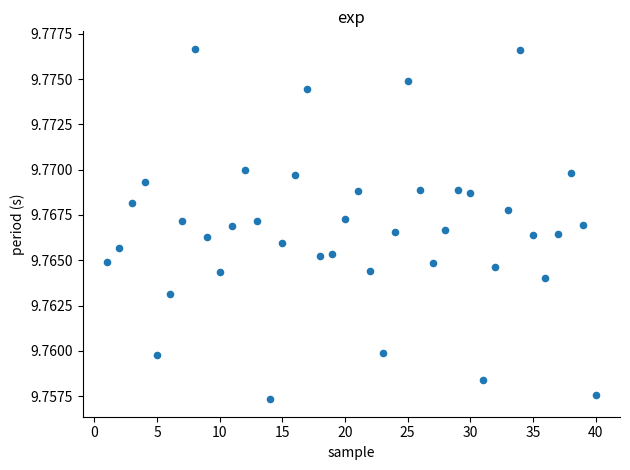

What is the range of X values (max minus min)?

39.0